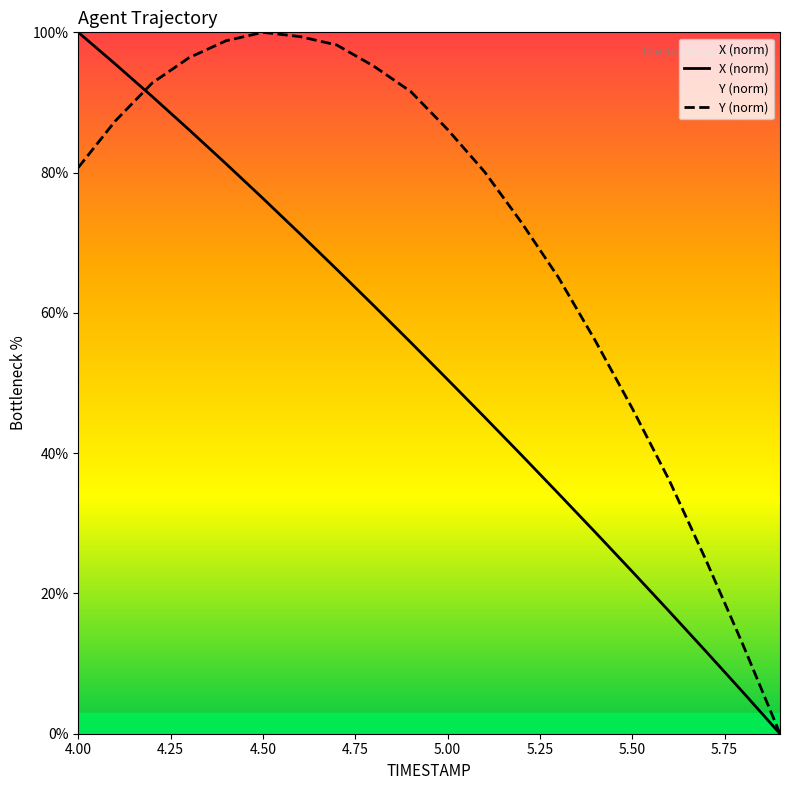

What is the maximum value shown in the chart?

100.0